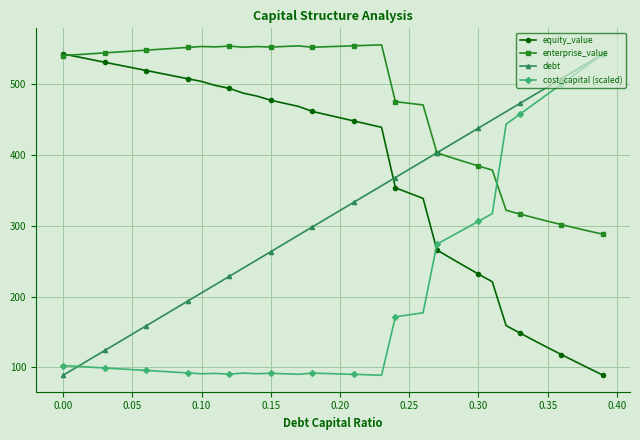

True or false: cost_capital (scaled) has more than 0 points higher than both neighbors.

True